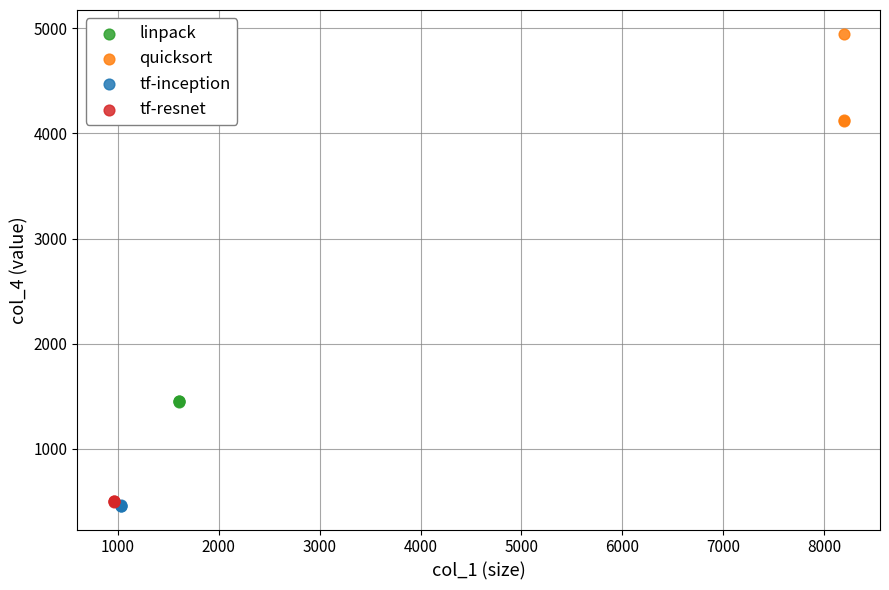

Which series reaches the maximum Y coordinate?

quicksort